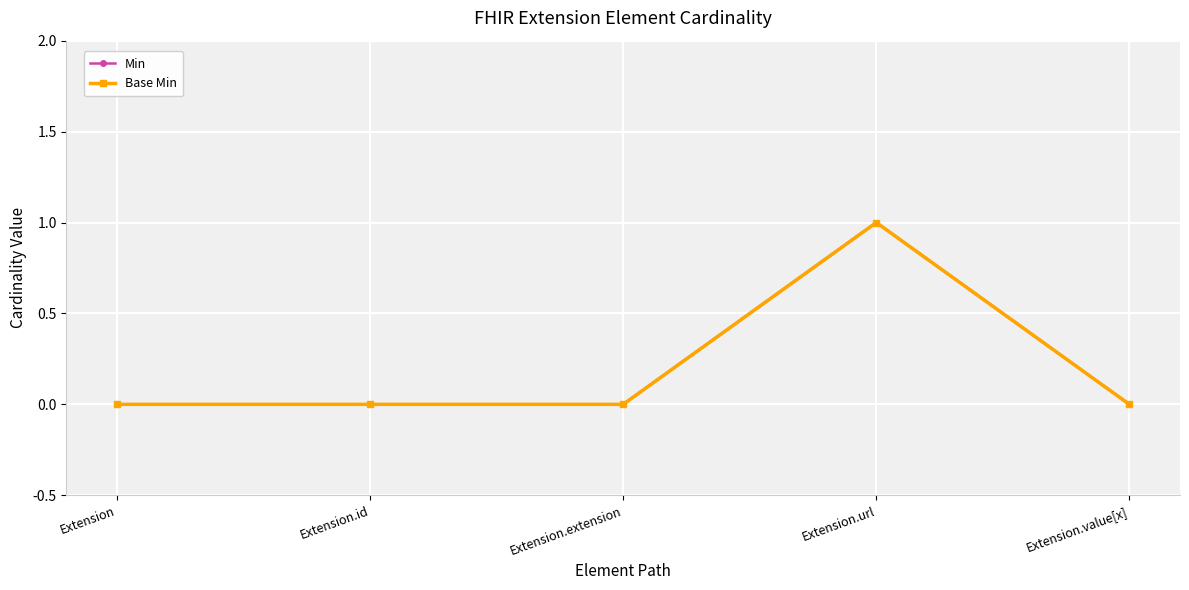

Does the chart have visible grid lines?

Yes